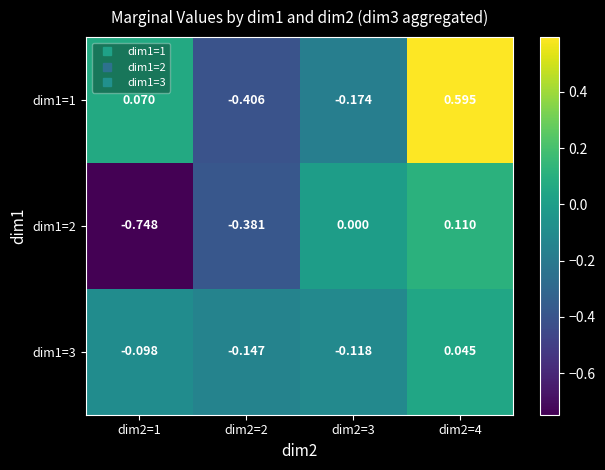

Rank the series by their maximum value, from highest to lowest.

dim1=1, dim1=2, dim1=3